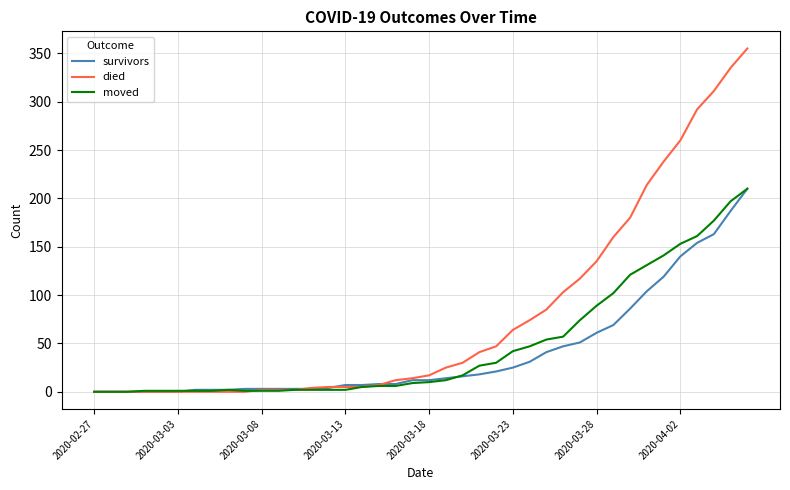

Which series has the largest total across all categories?

died